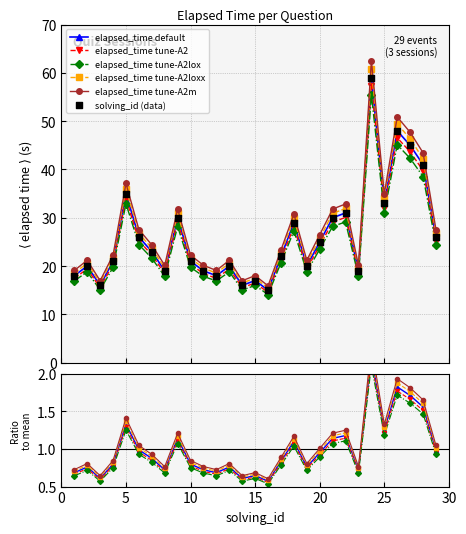

What is the change in value from 9 to 24?

+29